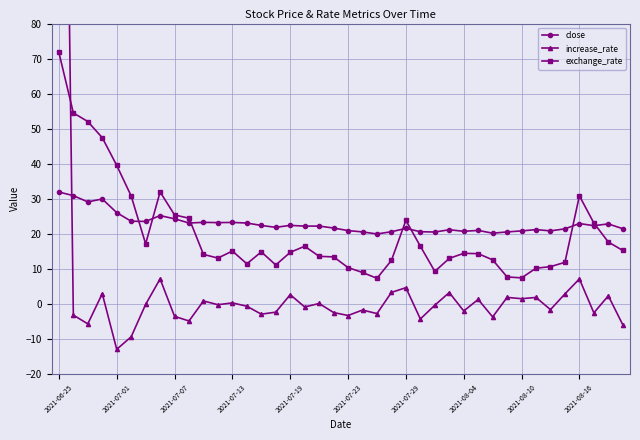

How many negative values does the increase_rate series have?

23